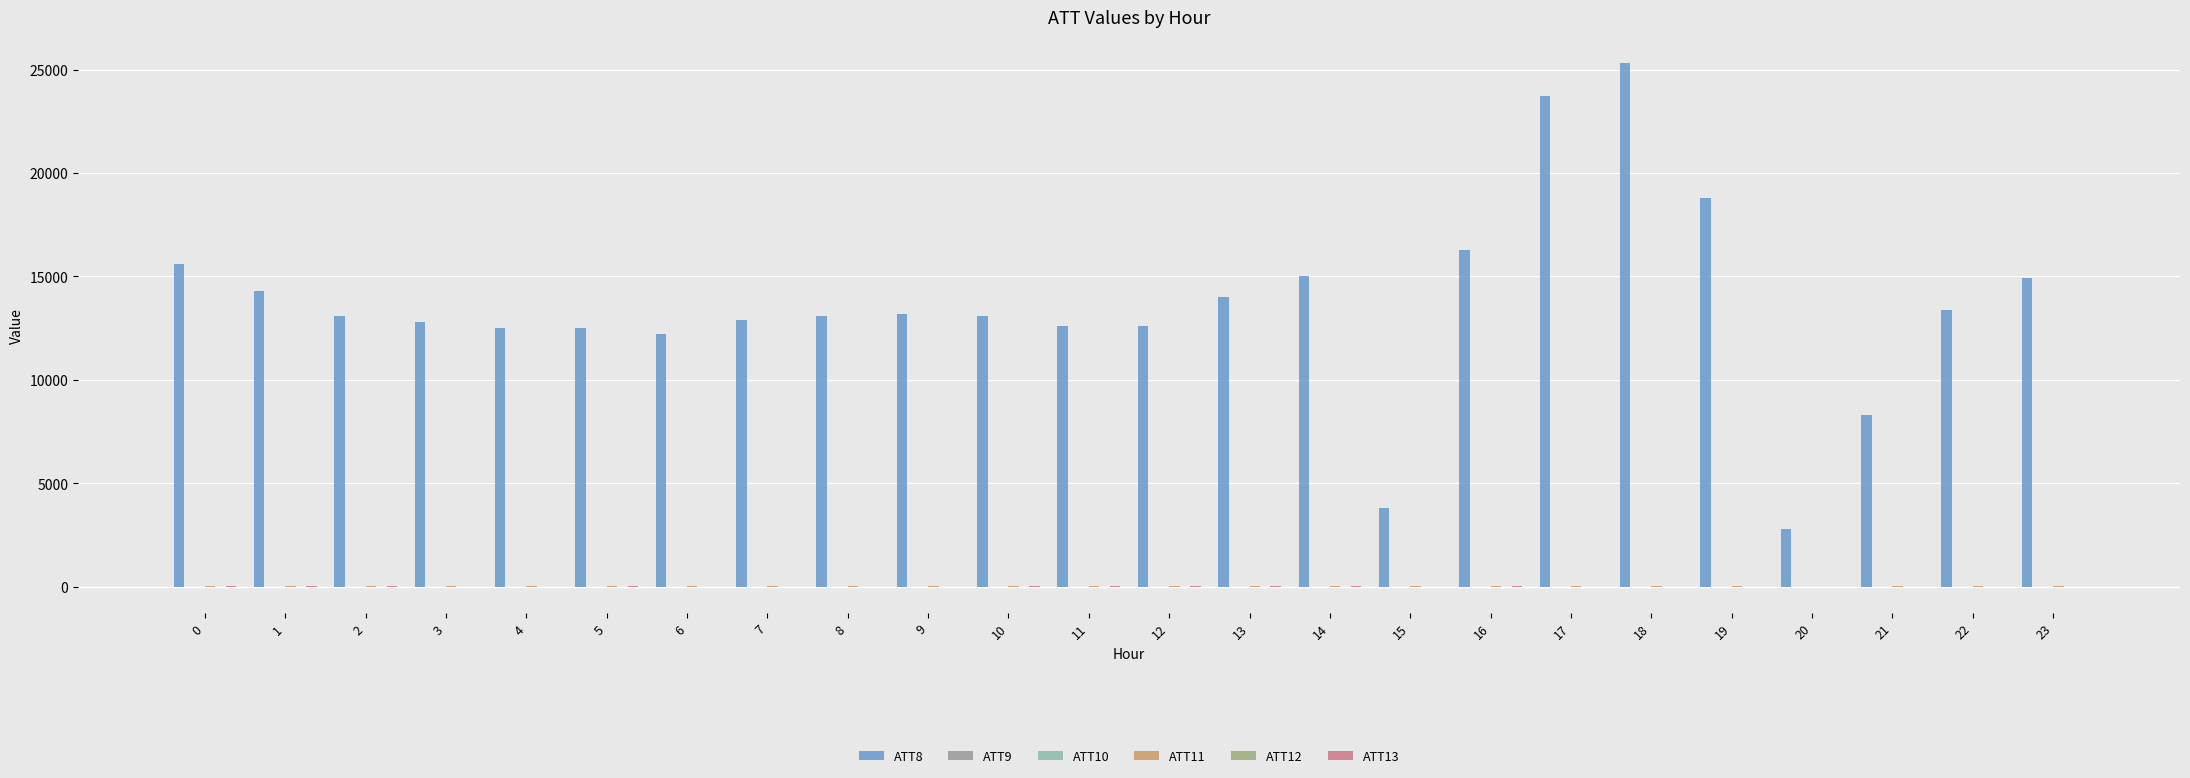

What is the value of the ATT9 bar at the 20th from the left?

10.6